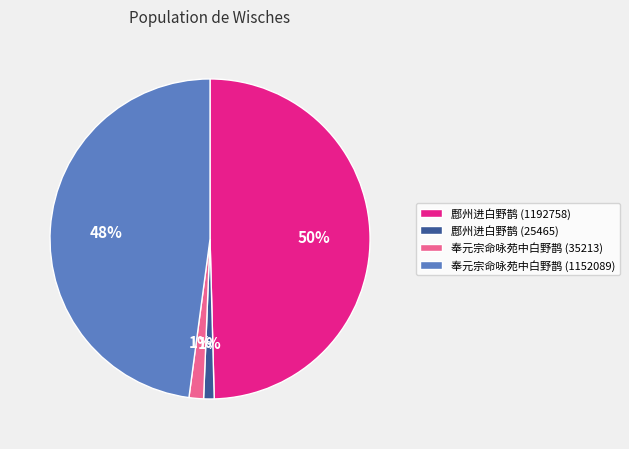

How many slices are in this pie chart?

4